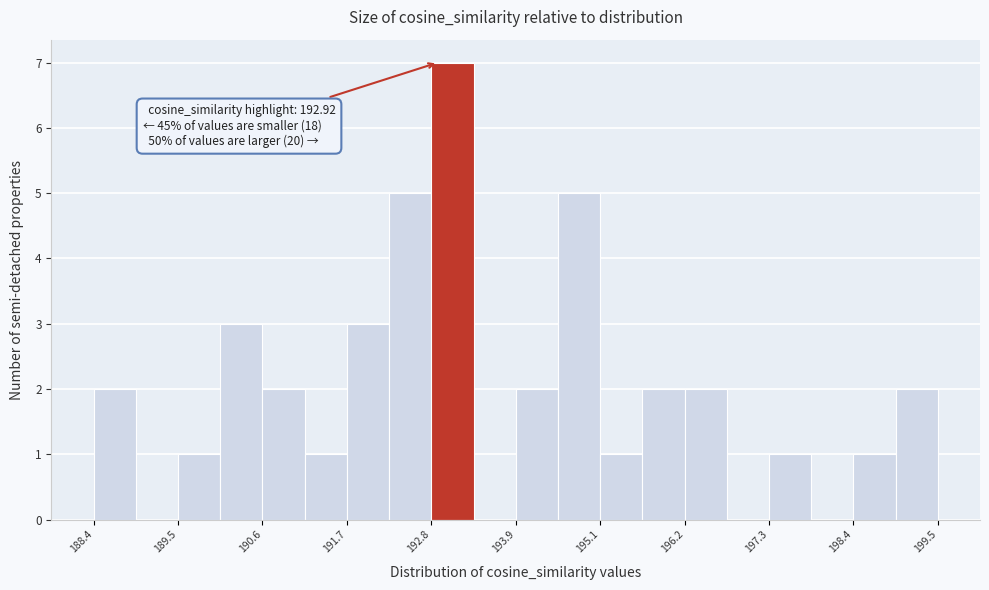

Read against the x-axis, roughly where is the centre of the tallest bar?

193.2